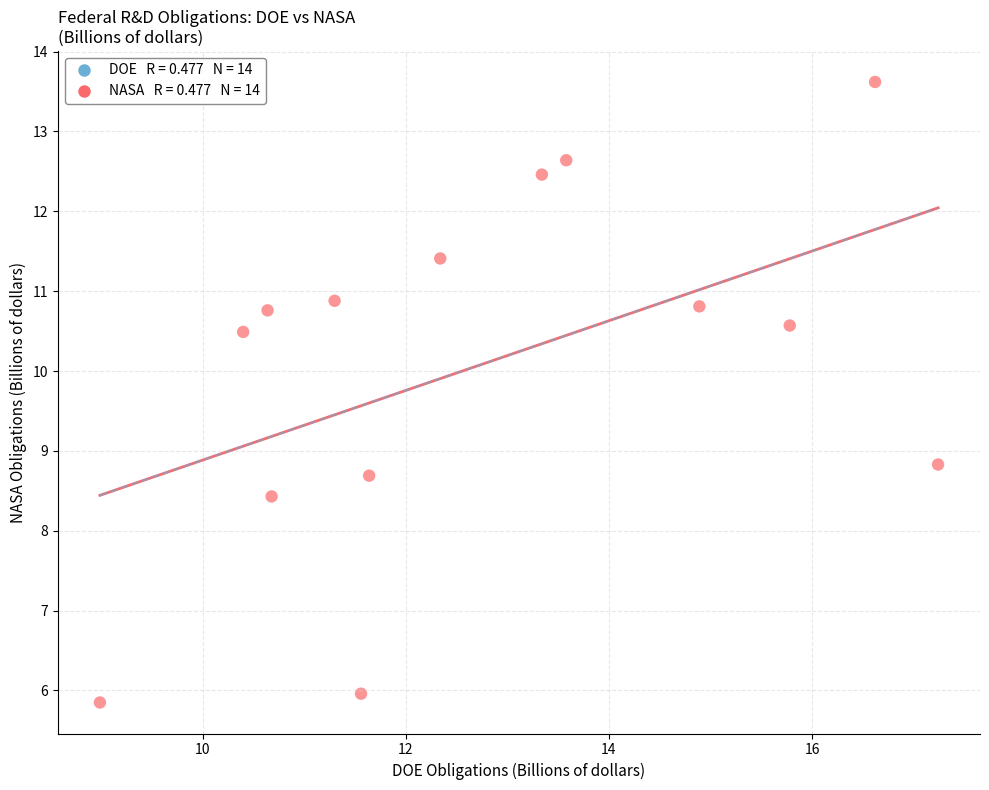

What Y value in the scatter plot is closest to 9?

8.8